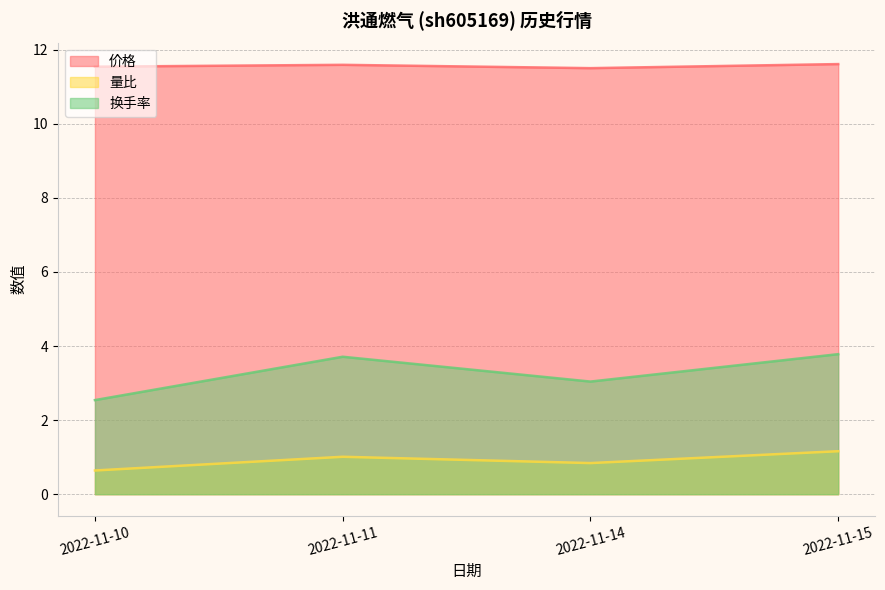

List the series in order of their overall mean, lowest first.

量比, 换手率, 价格